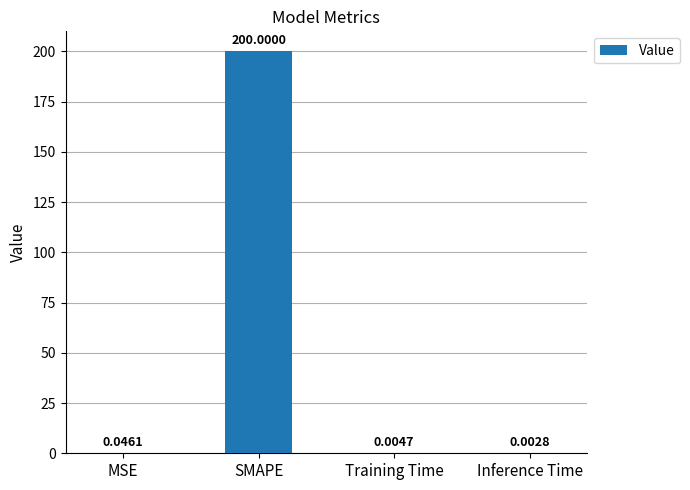

Which category has the highest value across all series?

SMAPE